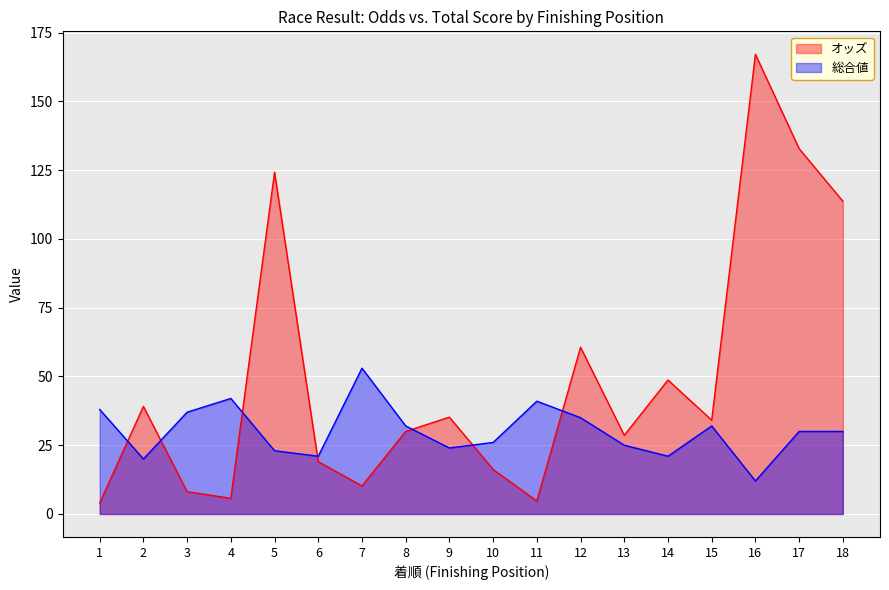

At how many categories does at least one series exceed 7?

18